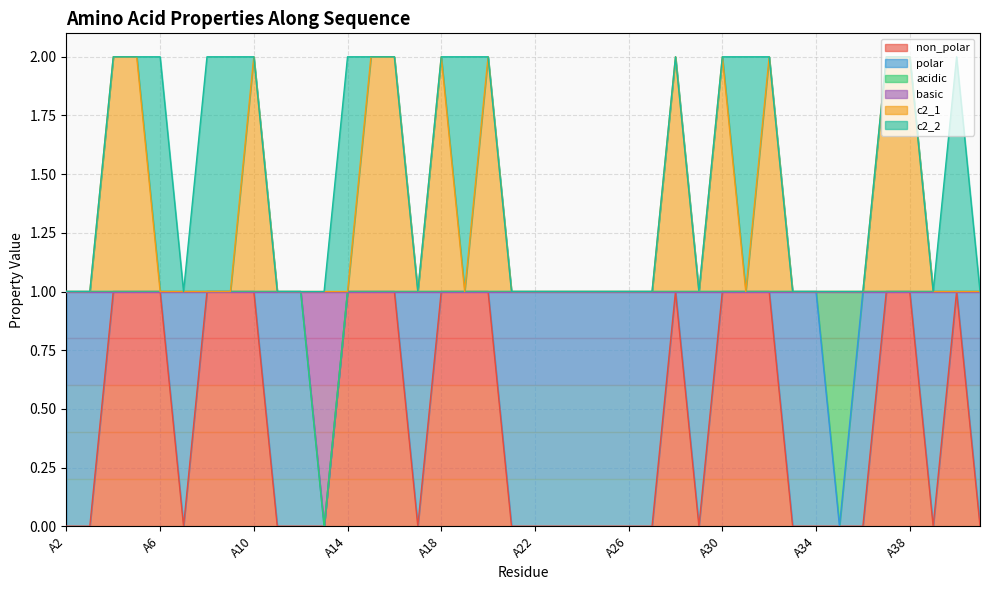

The value of basic at A36 is 1. True or false?

False